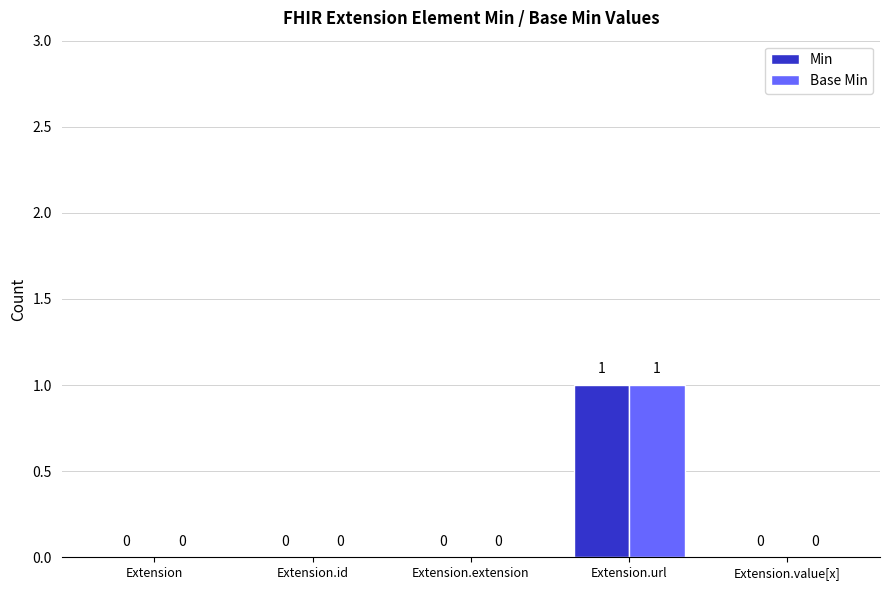

Which label corresponds to the largest value in the chart?

Extension.url